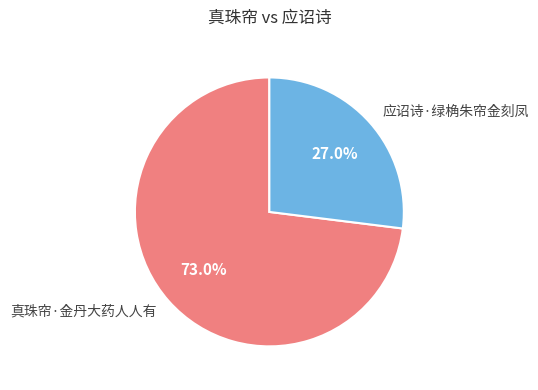

Rank the categories by value from lowest to highest.

应诏诗·绿桷朱帘金刻凤, 真珠帘·金丹大药人人有